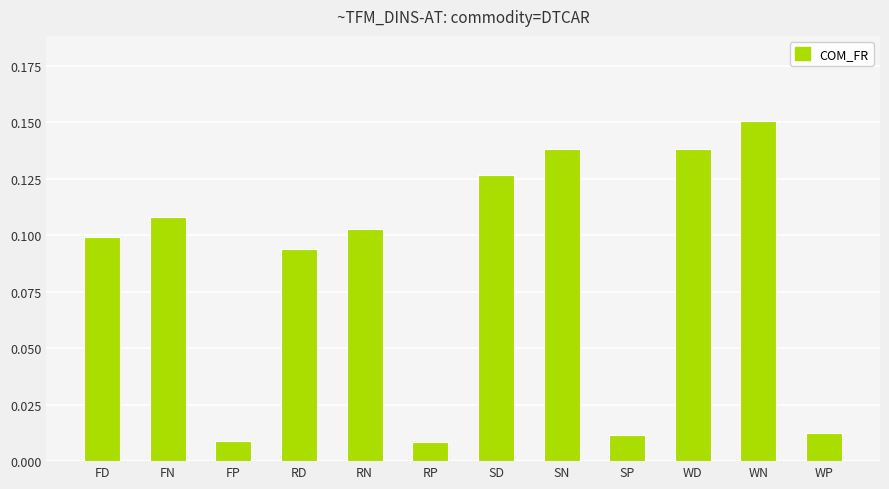

What position from the right is RD?

9